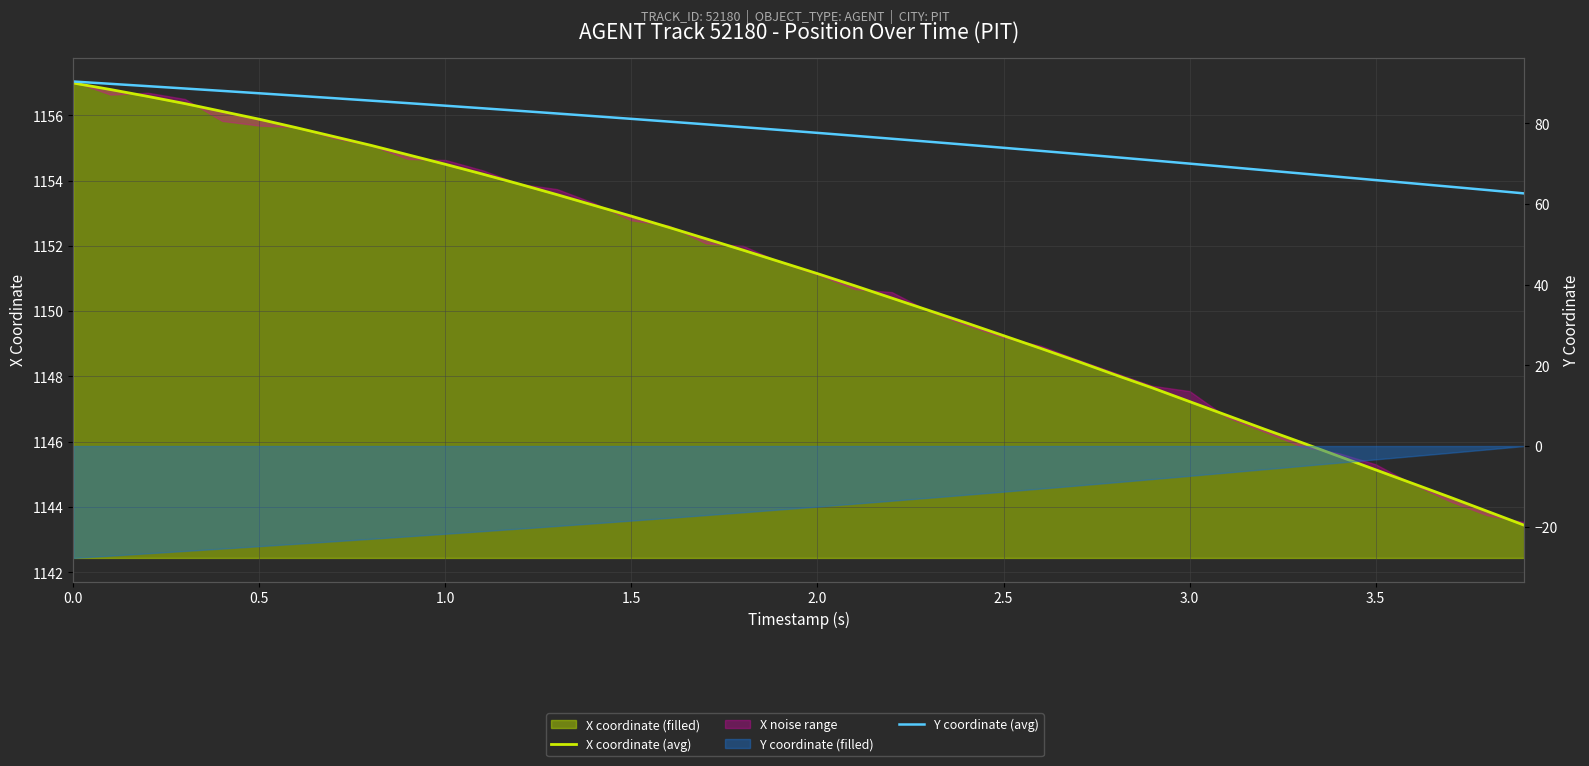

List the series in order of their overall mean, highest first.

X coordinate (avg), Y coordinate (avg)